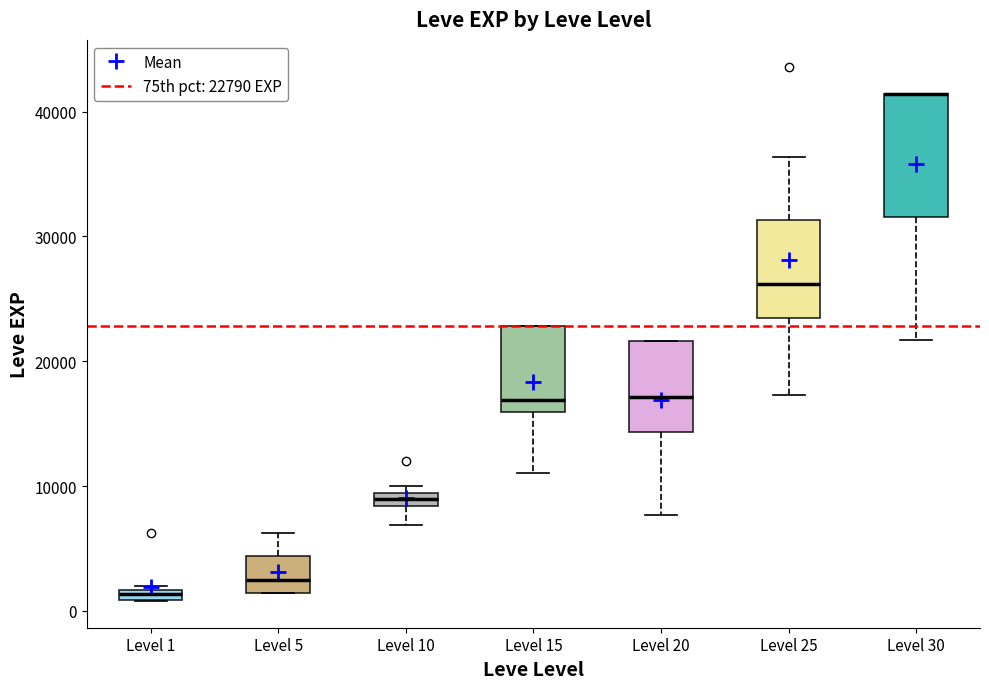

Which box is the tallest, from its lower edge to its upper edge?

Level 30